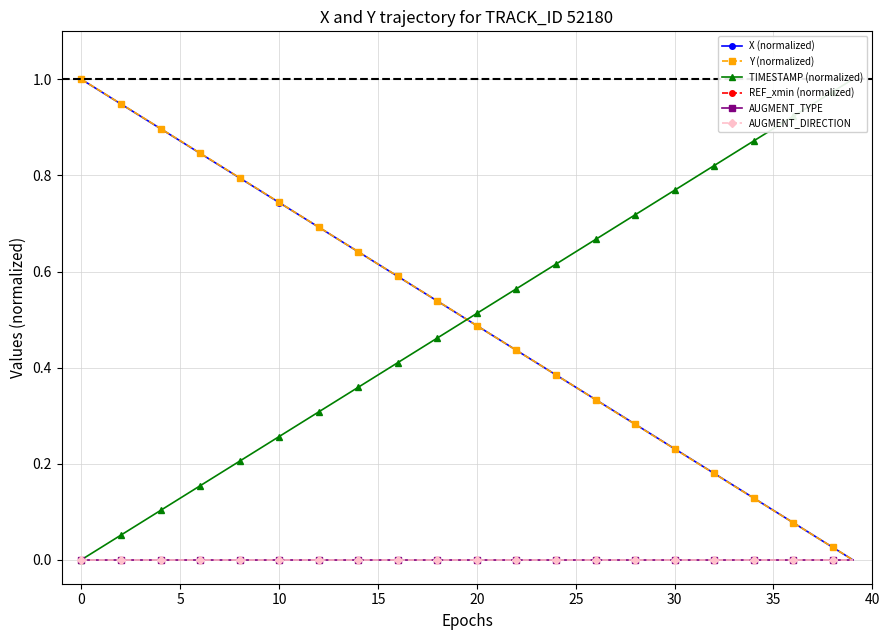

Reading left to right, transcribe all the data shown in this chart.

X (normalized): 1.0	1.0	0.9	0.9	0.9	0.9	0.8	0.8	0.8	0.8	0.7	0.7	0.7	0.7	0.6	0.6	0.6	0.6	0.5	0.5	0.5	0.5	0.4	0.4	0.4	0.4	0.3	0.3	0.3	0.3	0.2	0.2	0.2	0.2	0.1	0.1	0.1	0.1	0.0	0.0
Y (normalized): 1.0	1.0	0.9	0.9	0.9	0.9	0.8	0.8	0.8	0.8	0.7	0.7	0.7	0.7	0.6	0.6	0.6	0.6	0.5	0.5	0.5	0.5	0.4	0.4	0.4	0.4	0.3	0.3	0.3	0.3	0.2	0.2	0.2	0.2	0.1	0.1	0.1	0.1	0.0	0.0
TIMESTAMP (normalized): 0.0	0.0	0.1	0.1	0.1	0.1	0.2	0.2	0.2	0.2	0.3	0.3	0.3	0.3	0.4	0.4	0.4	0.4	0.5	0.5	0.5	0.5	0.6	0.6	0.6	0.6	0.7	0.7	0.7	0.7	0.8	0.8	0.8	0.8	0.9	0.9	0.9	0.9	1.0	1.0
REF_xmin (normalized): 0.0	0.0	0.0	0.0	0.0	0.0	0.0	0.0	0.0	0.0	0.0	0.0	0.0	0.0	0.0	0.0	0.0	0.0	0.0	0.0	0.0	0.0	0.0	0.0	0.0	0.0	0.0	0.0	0.0	0.0	0.0	0.0	0.0	0.0	0.0	0.0	0.0	0.0	0.0	0.0
AUGMENT_TYPE: 0.0	0.0	0.0	0.0	0.0	0.0	0.0	0.0	0.0	0.0	0.0	0.0	0.0	0.0	0.0	0.0	0.0	0.0	0.0	0.0	0.0	0.0	0.0	0.0	0.0	0.0	0.0	0.0	0.0	0.0	0.0	0.0	0.0	0.0	0.0	0.0	0.0	0.0	0.0	0.0
AUGMENT_DIRECTION: 0.0	0.0	0.0	0.0	0.0	0.0	0.0	0.0	0.0	0.0	0.0	0.0	0.0	0.0	0.0	0.0	0.0	0.0	0.0	0.0	0.0	0.0	0.0	0.0	0.0	0.0	0.0	0.0	0.0	0.0	0.0	0.0	0.0	0.0	0.0	0.0	0.0	0.0	0.0	0.0